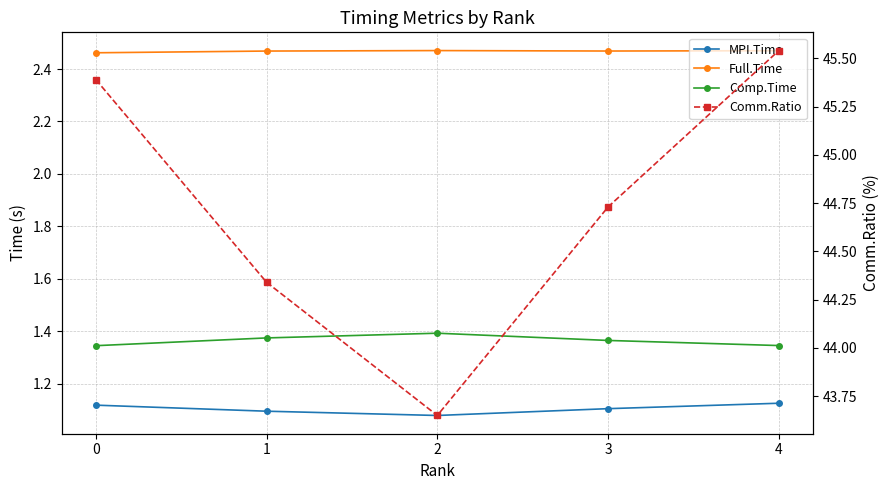

The value of Comm.Ratio at 3 is 16.2. True or false?

False